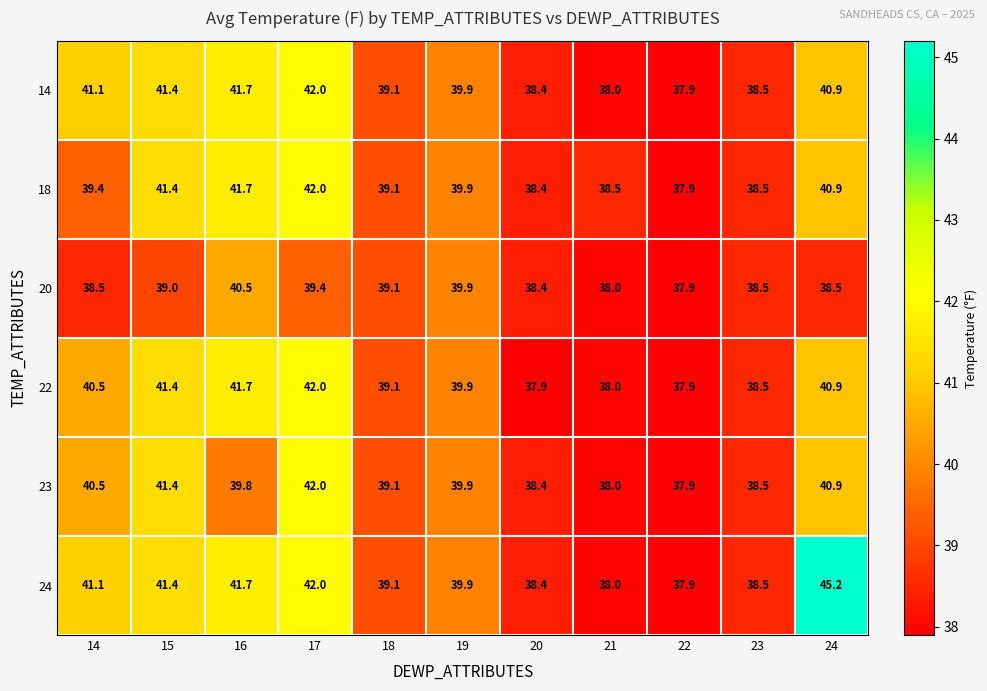

At which label does 23 first exceed 39?

14